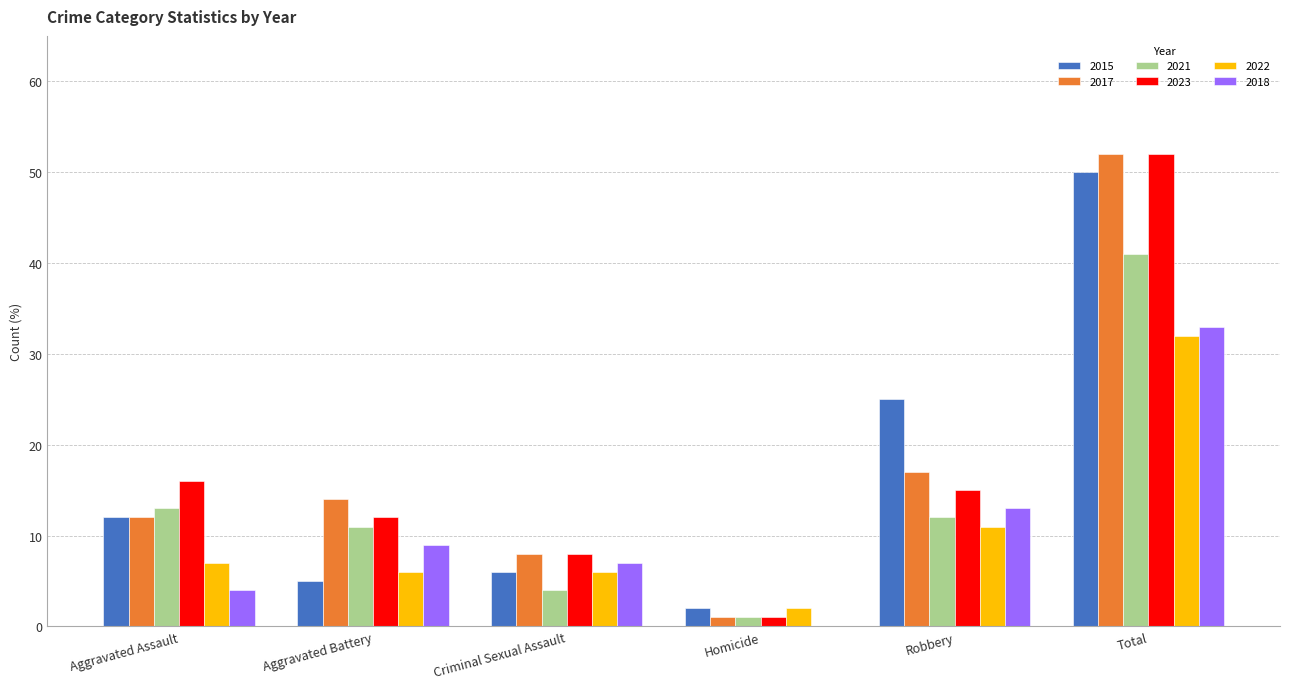

At which category is the sum across all series the highest?

Total